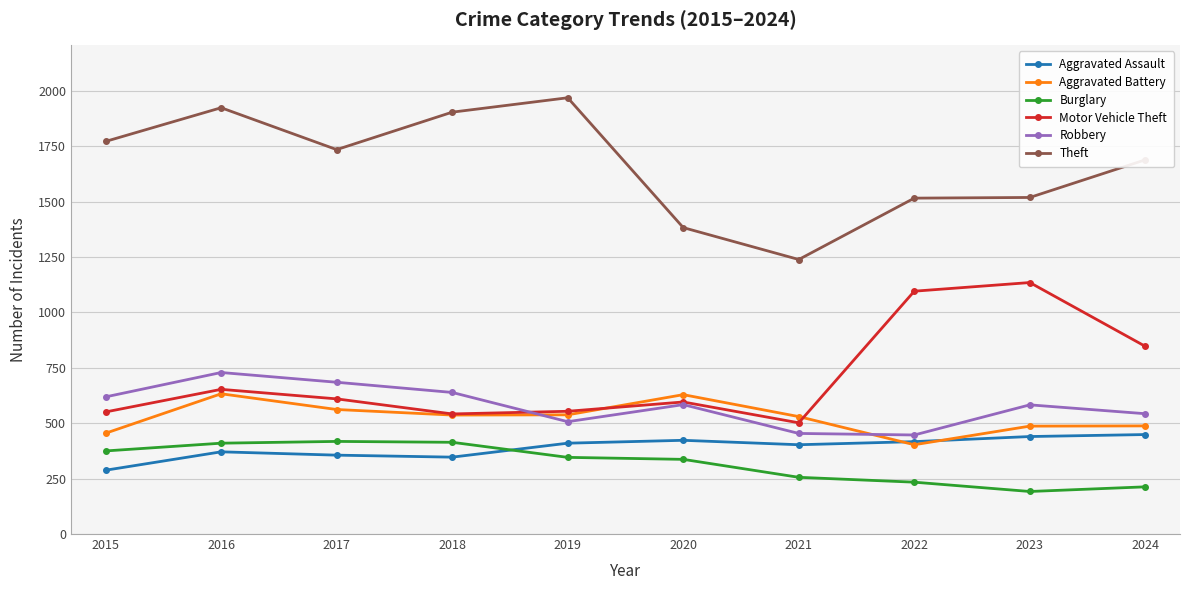

At which category does Theft reach its first local valley?

2017